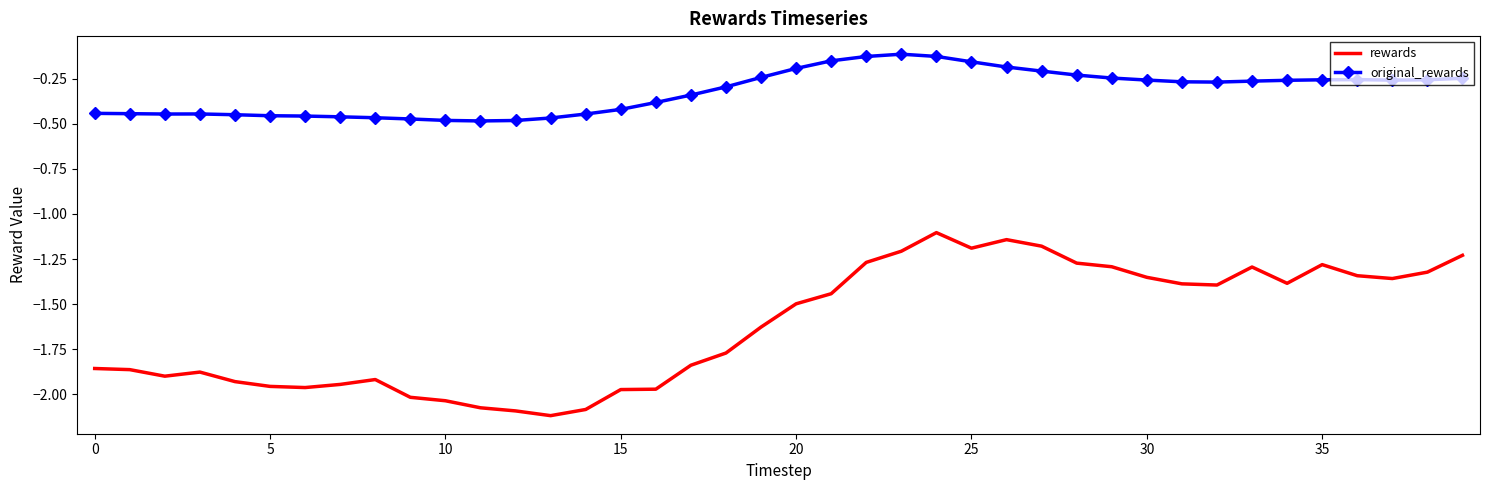

List the series in order of their overall mean, lowest first.

rewards, original_rewards